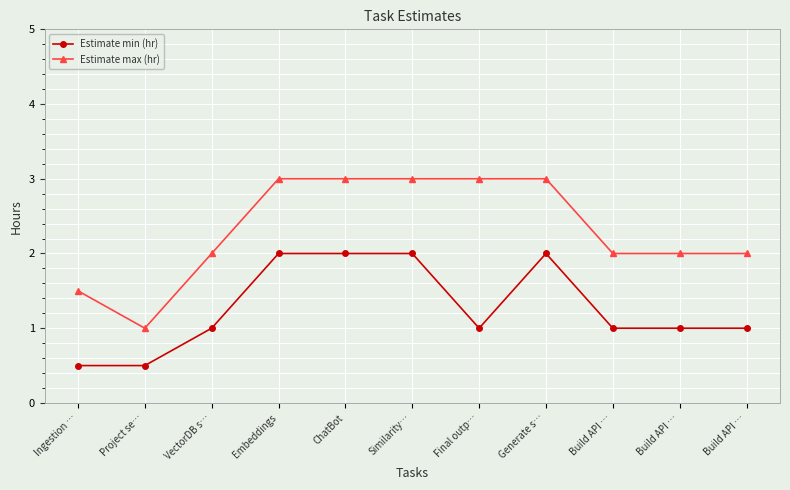

How many lines are shown in the chart?

2